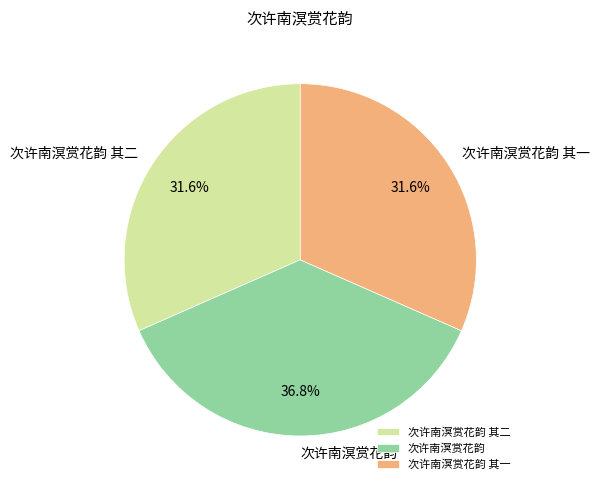

True or false: 次许南溟赏花韵 其二 accounts for 32% of the total.

True